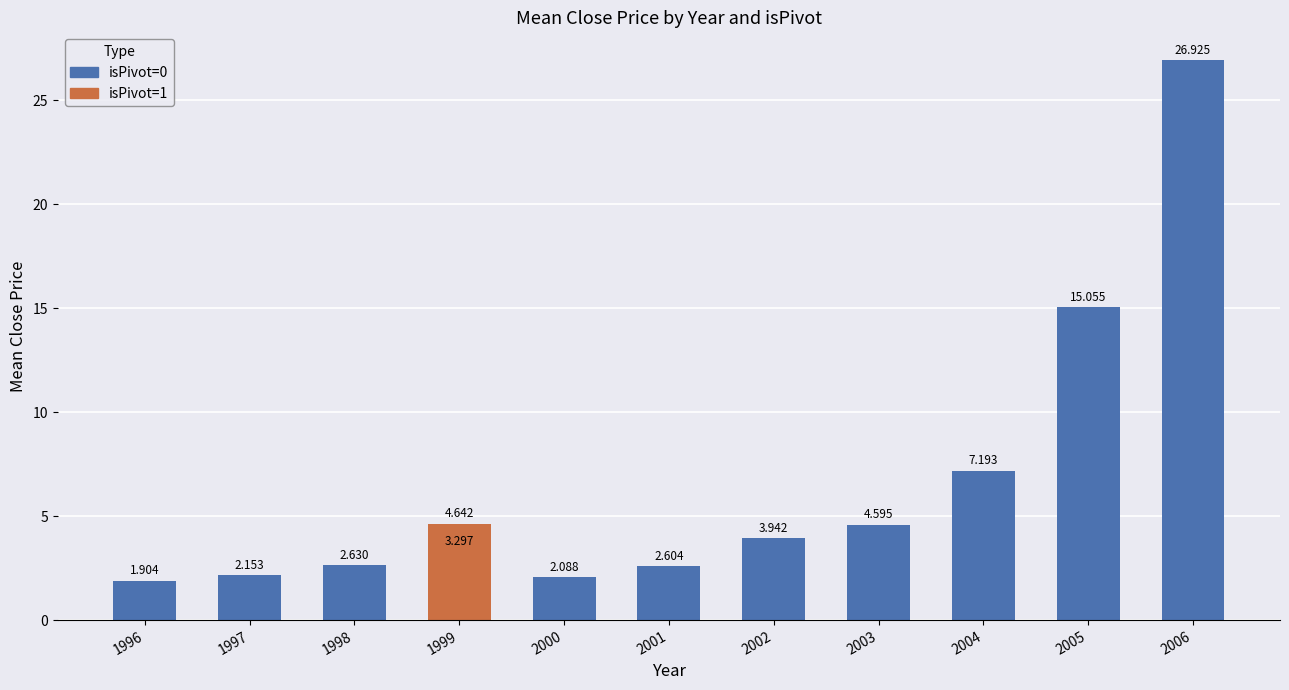

How many distinct data groups are displayed?

2